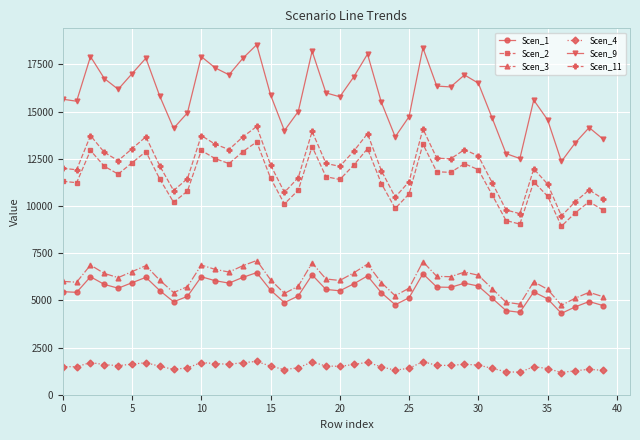

List the series in order of their peak value, lowest first.

Scen_4, Scen_1, Scen_3, Scen_2, Scen_11, Scen_9